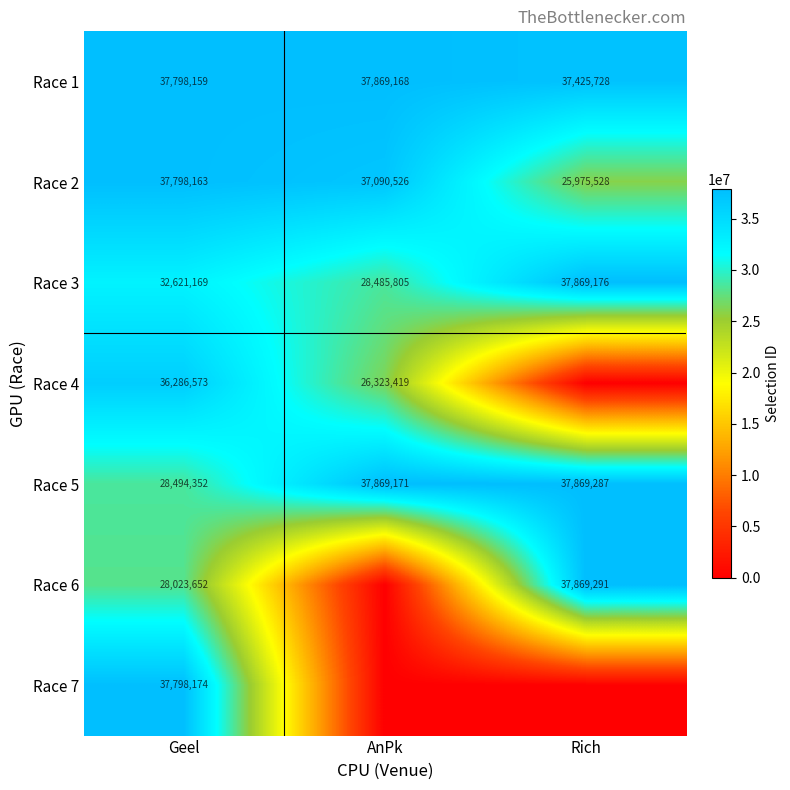

At Geel, list the series in order from largest to smallest.

Race 7, Race 2, Race 1, Race 4, Race 3, Race 5, Race 6